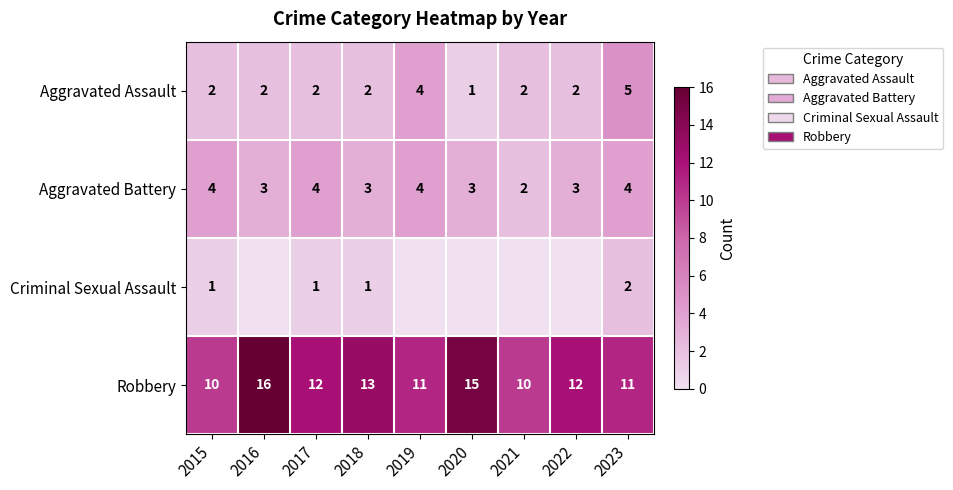

Between 2019 and 2022, which is larger?

2019